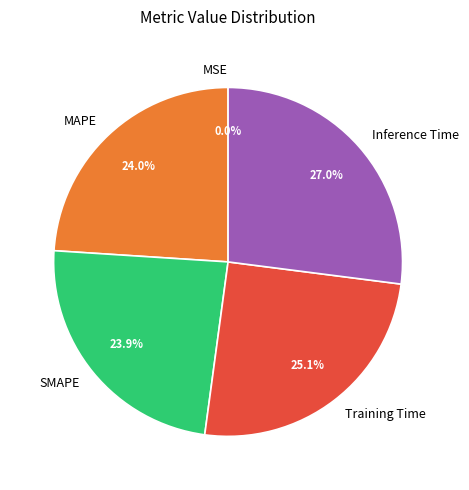

To the nearest percent, what is the difference between the largest and smallest slice percentages?

27%